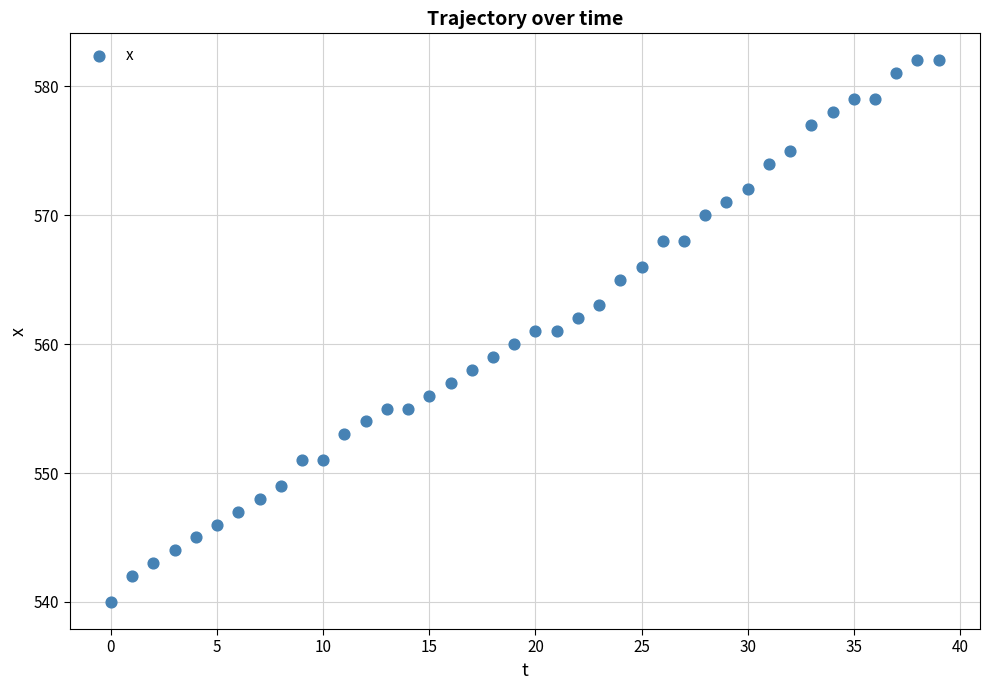

What is the range of Y values (max minus min)?

42